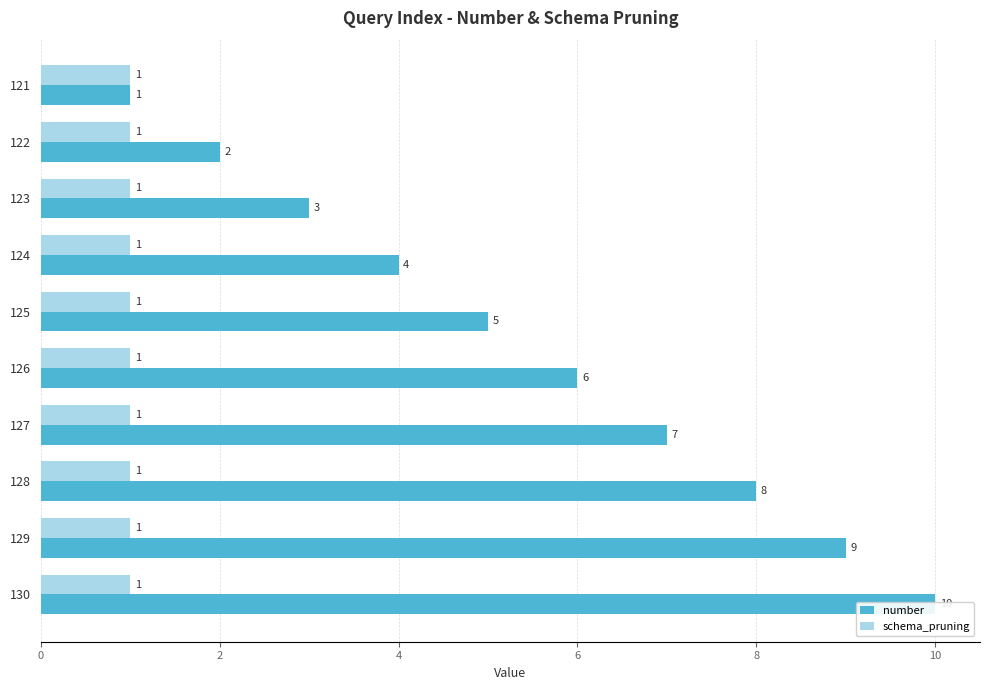

Which series has the largest range (max minus min)?

number